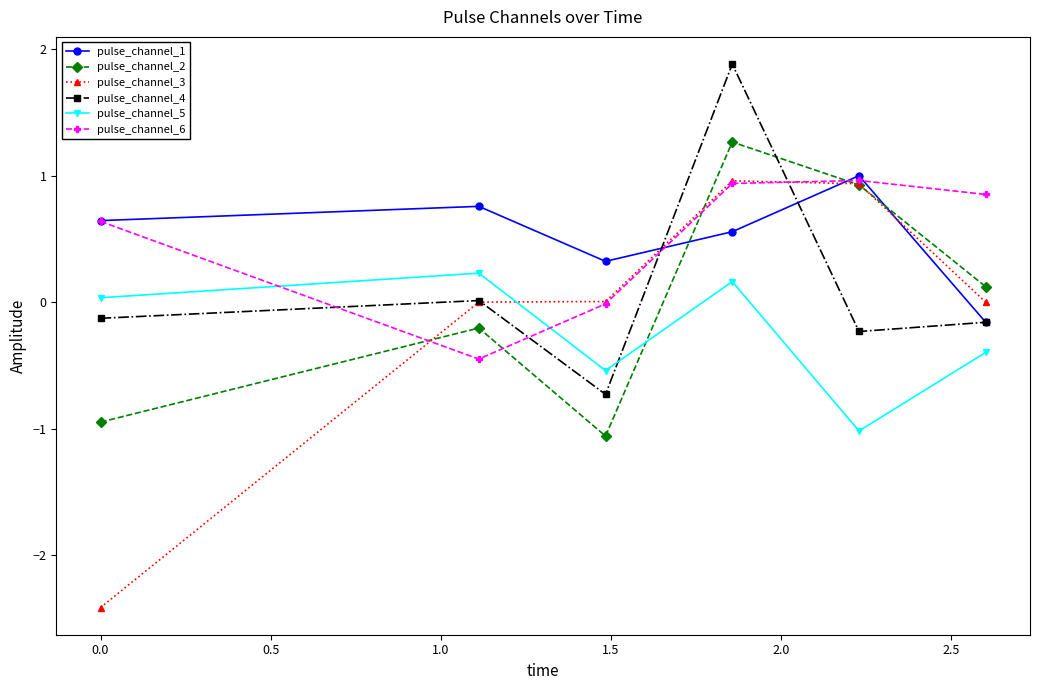

How many interior local peaks does the pulse_channel_5 series have?

2